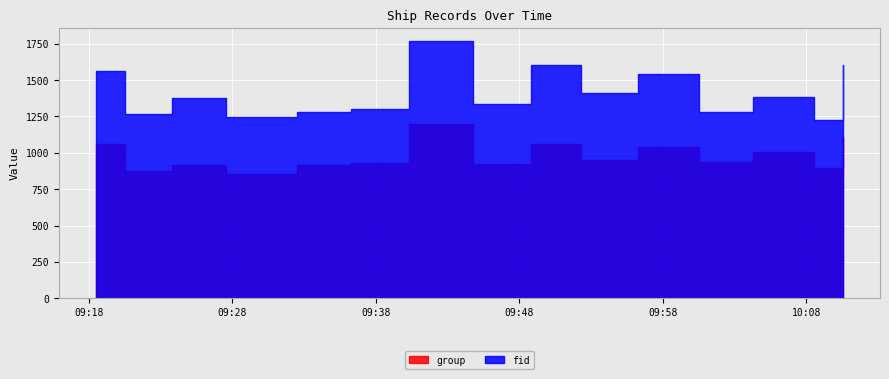

At which category is the sum across all series the highest?

2024-04-29 09:43:03